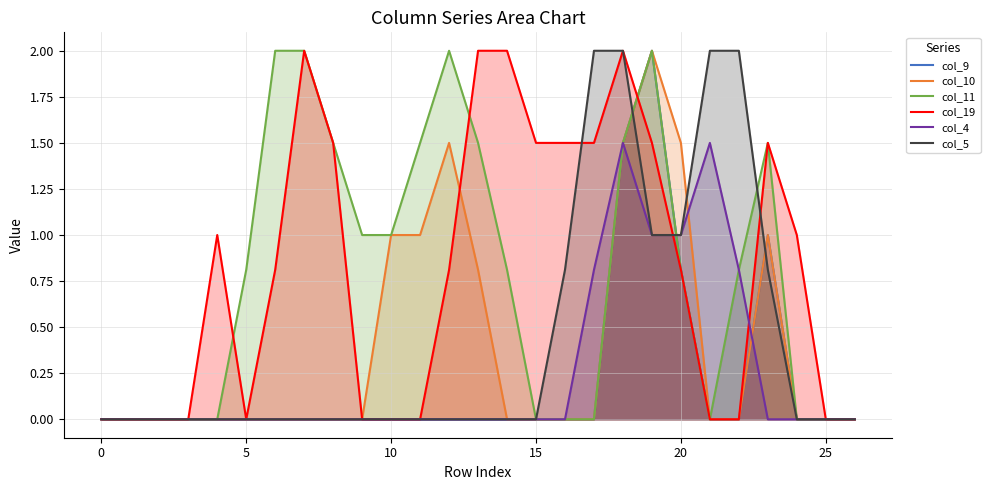

At which category is the sum across all series the highest?

18